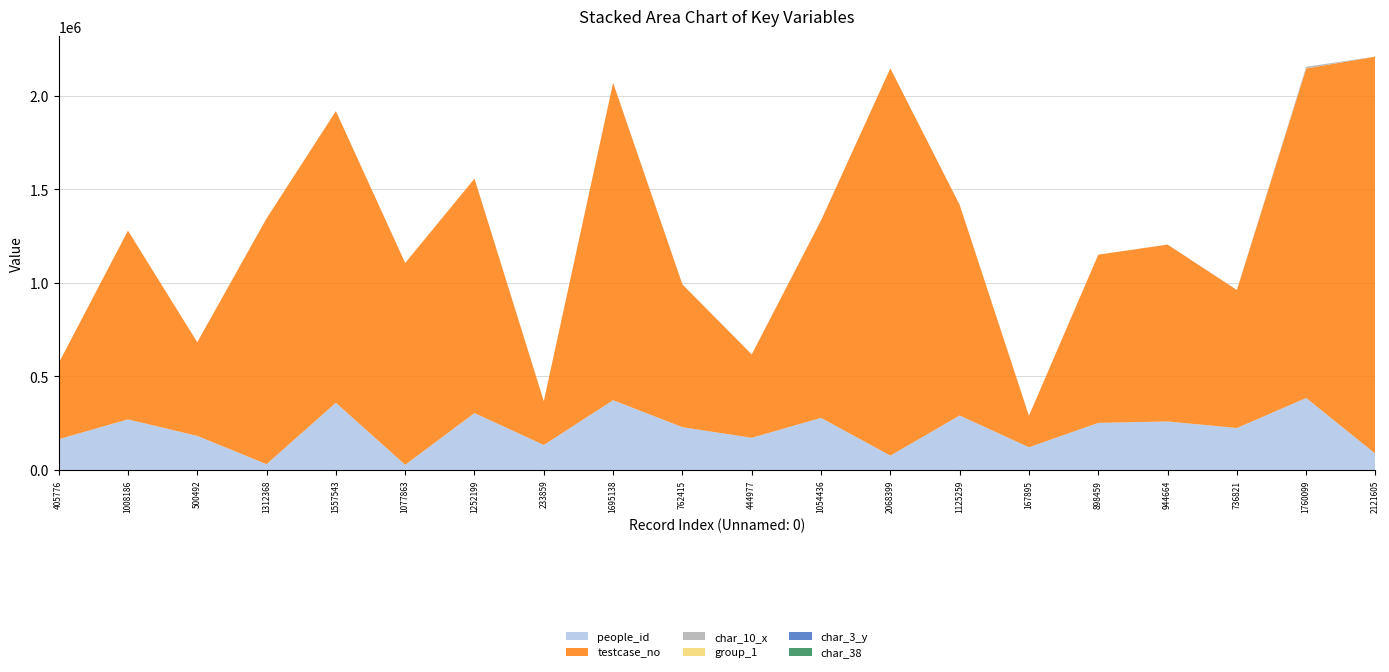

Reading right to left, what are all the values shown in this chart?

people_id: 86785	385079	224683	259626	252019	121908	291533	77247	278823	172393	229103	373256	134030	304555	28317	359707	31548	182451	270691	164935
testcase_no: 2121606	1760100	736822	944665	898460	167896	1125260	2068400	1054437	444978	762416	1695139	233860	1252200	1077864	1557544	1312369	500493	1008187	405777
char_10_x: 61	9152	1313	183	1	1	148	450	649	927	794	1097	1	1	1	489	489	1	1	4
group_1: 1	2	2	1	2	2	2	2	2	2	1	2	1	2	2	2	2	2	2	2
char_3_y: 2	4	11	1	3	40	2	7	2	40	5	40	4	6	11	9	26	40	4	17
char_38: 58	77	0	94	67	0	69	69	85	0	95	0	85	46	0	65	0	62	5	0